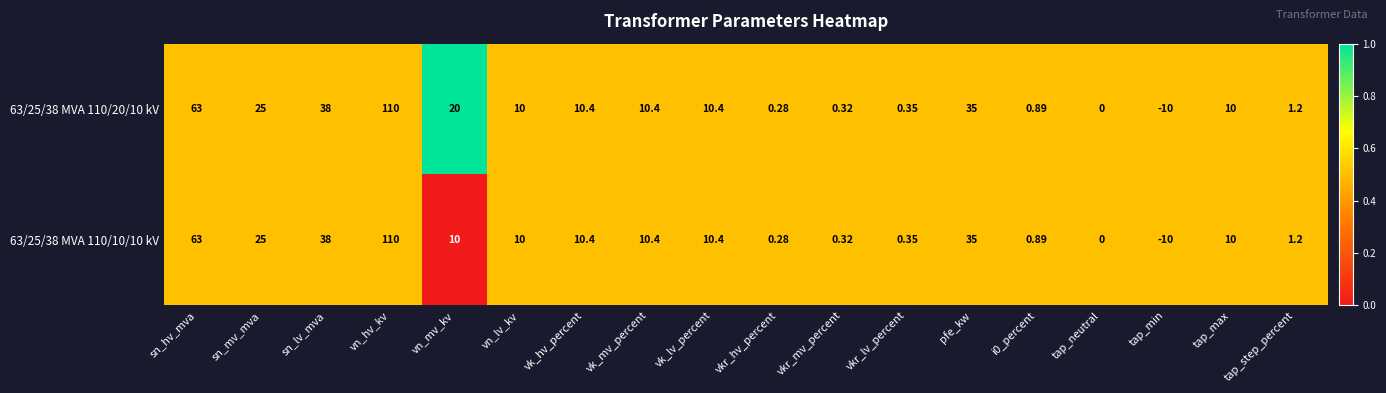

Where does the 63/25/38 MVA 110/20/10 kV series first go above 10?

sn_hv_mva